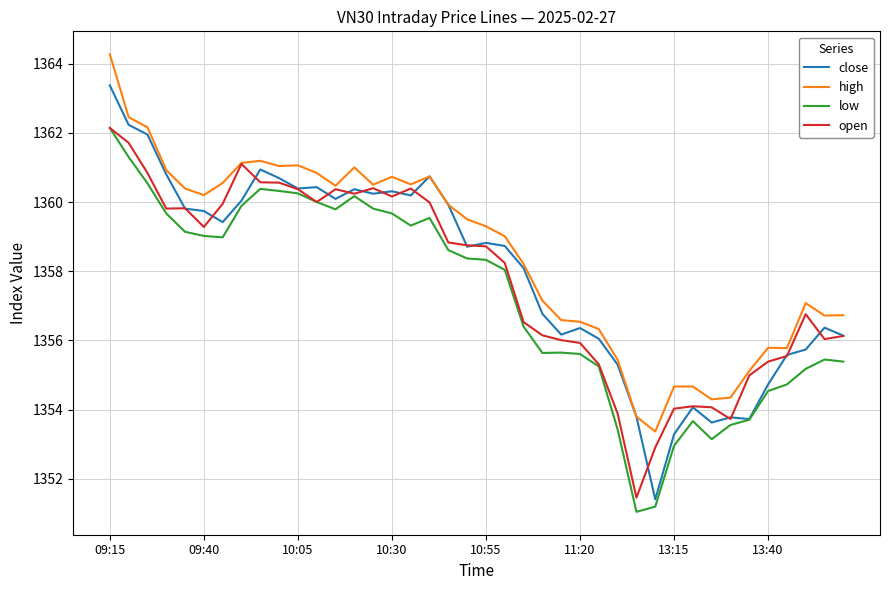

What is the maximum value shown in the chart?

1364.3